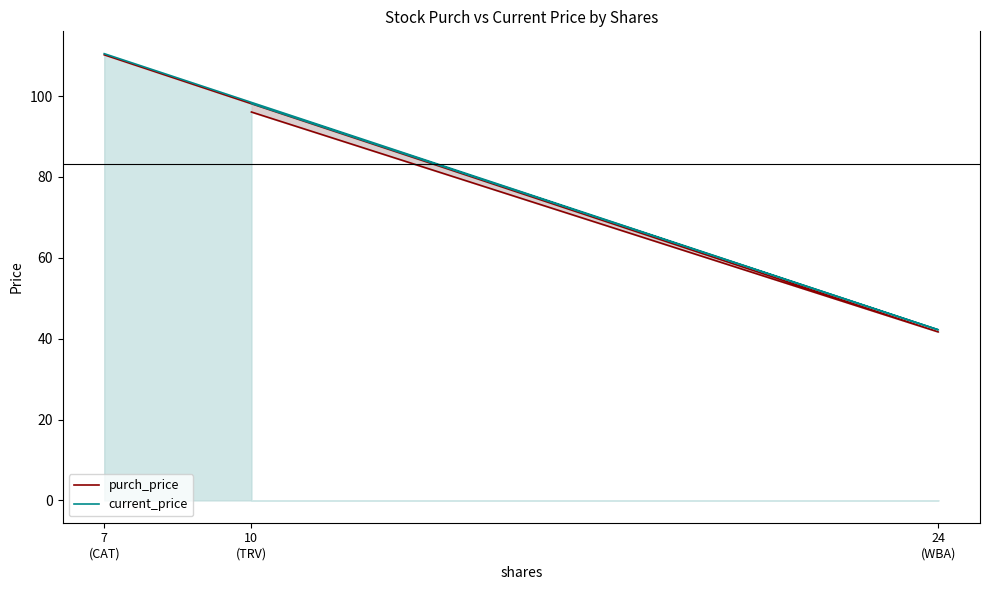

Read the current_price value at 10
(TRV).

98.2